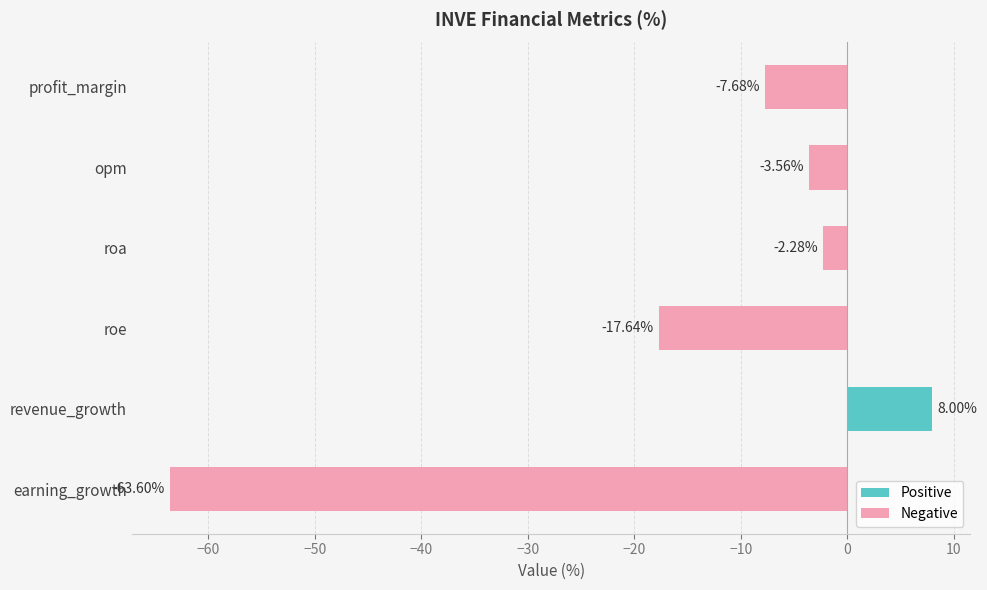

At which category does the chart reach its minimum across all series?

earning_growth